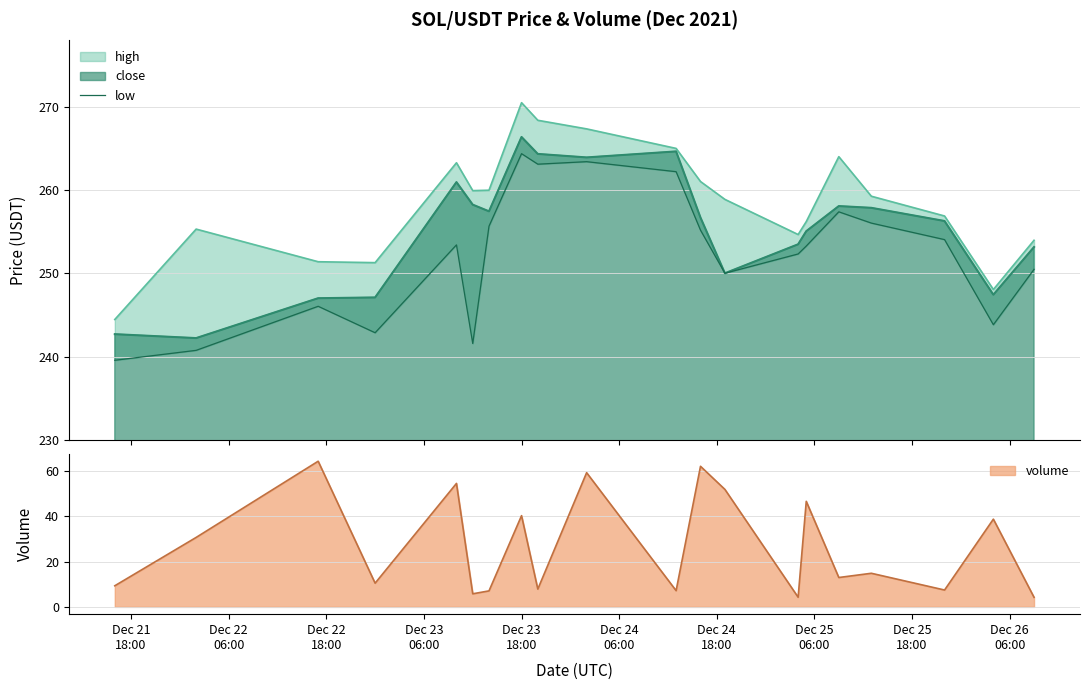

What is the lowest value of the close series?

242.3